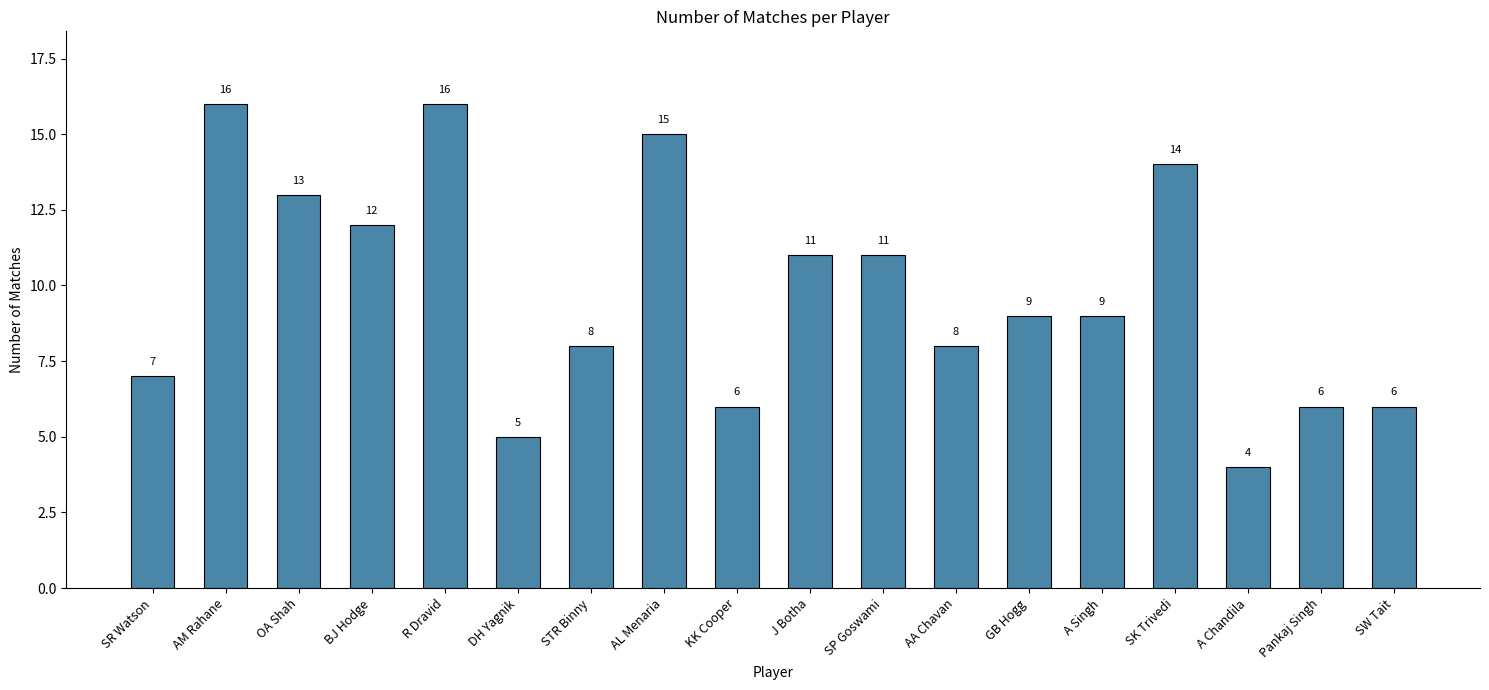

Read the value at Pankaj Singh.

6